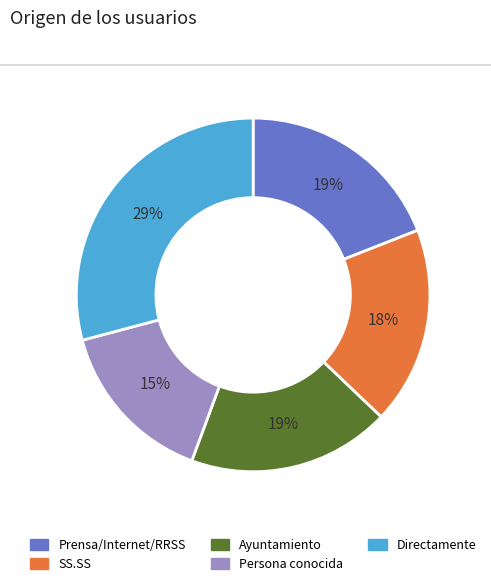

How many segments does this pie chart have?

5